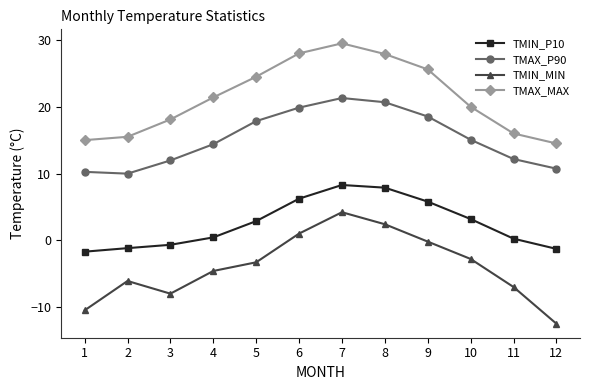

True or false: TMAX_MAX and TMAX_P90 intersect in this chart.

False